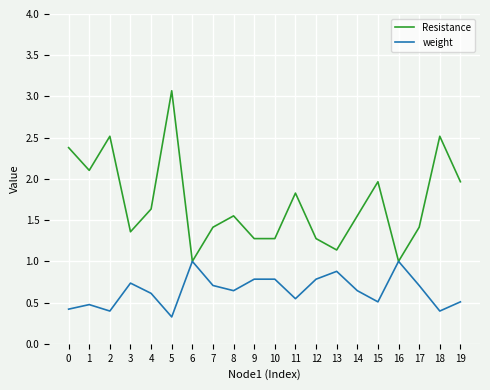

At 5, list the series in order from smallest to largest.

weight, Resistance